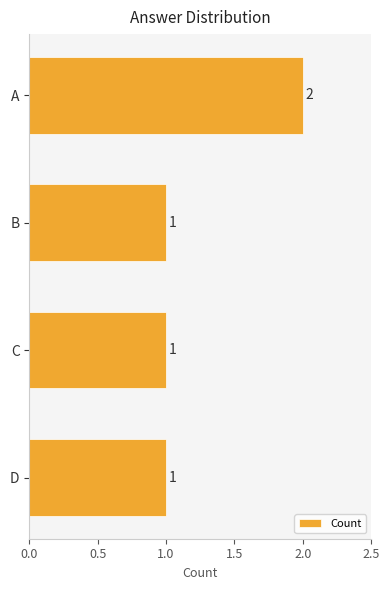

What is the value of the 3rd bar from the top?

1